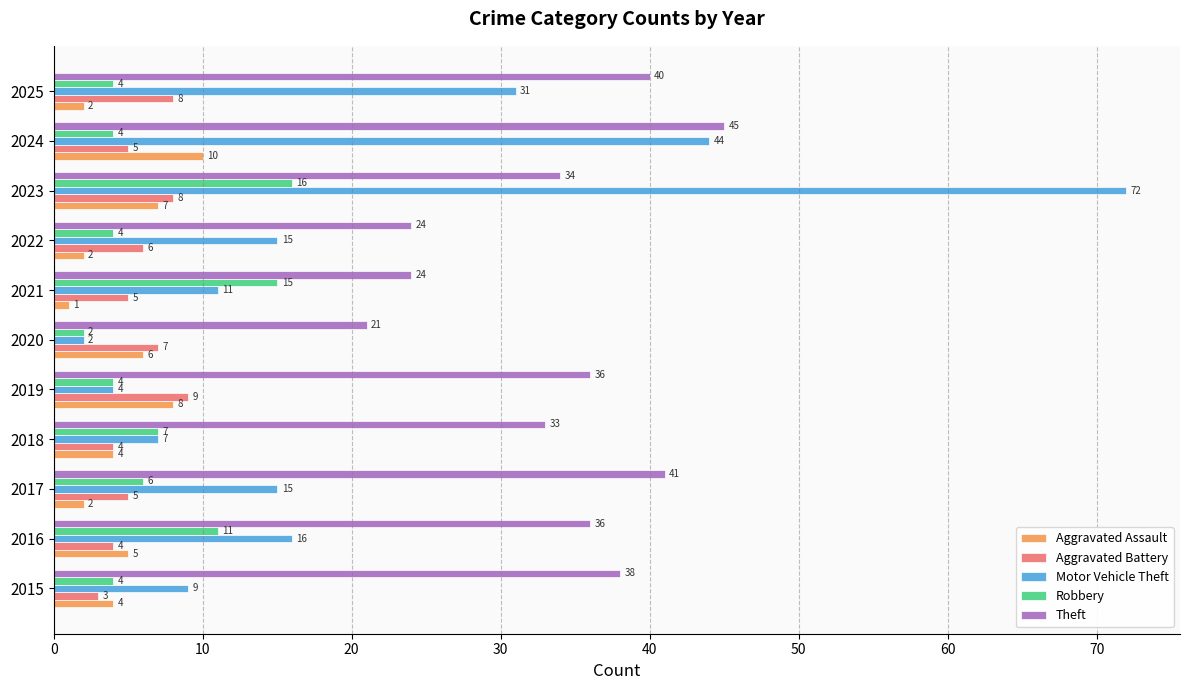

At which label does Theft reach its minimum?

2020